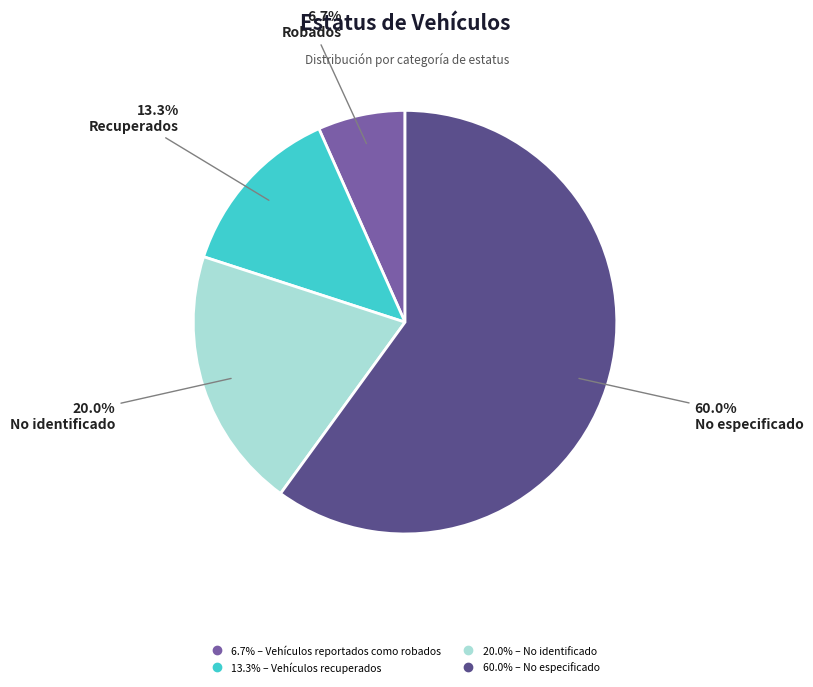

Does any single category account for the majority?

Yes